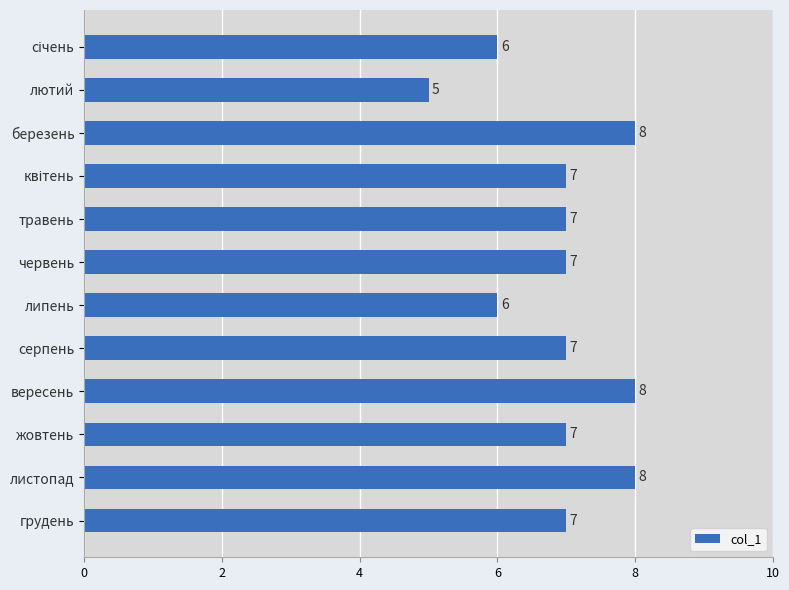

Reading bottom to top, list all the values displayed in this chart.

7	8	7	8	7	6	7	7	7	8	5	6